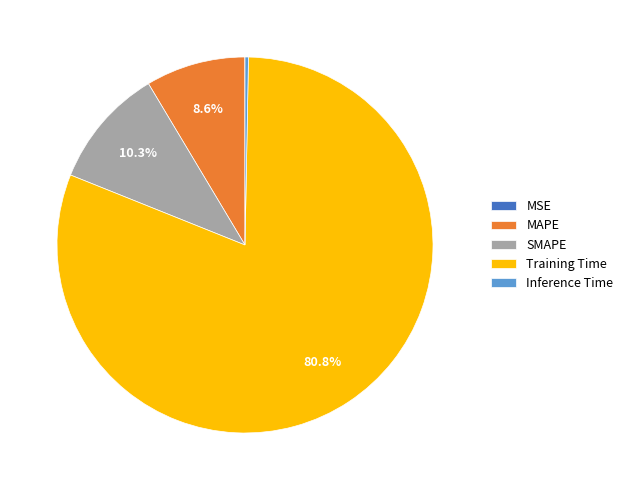

Which category has the biggest portion of the pie?

Training Time